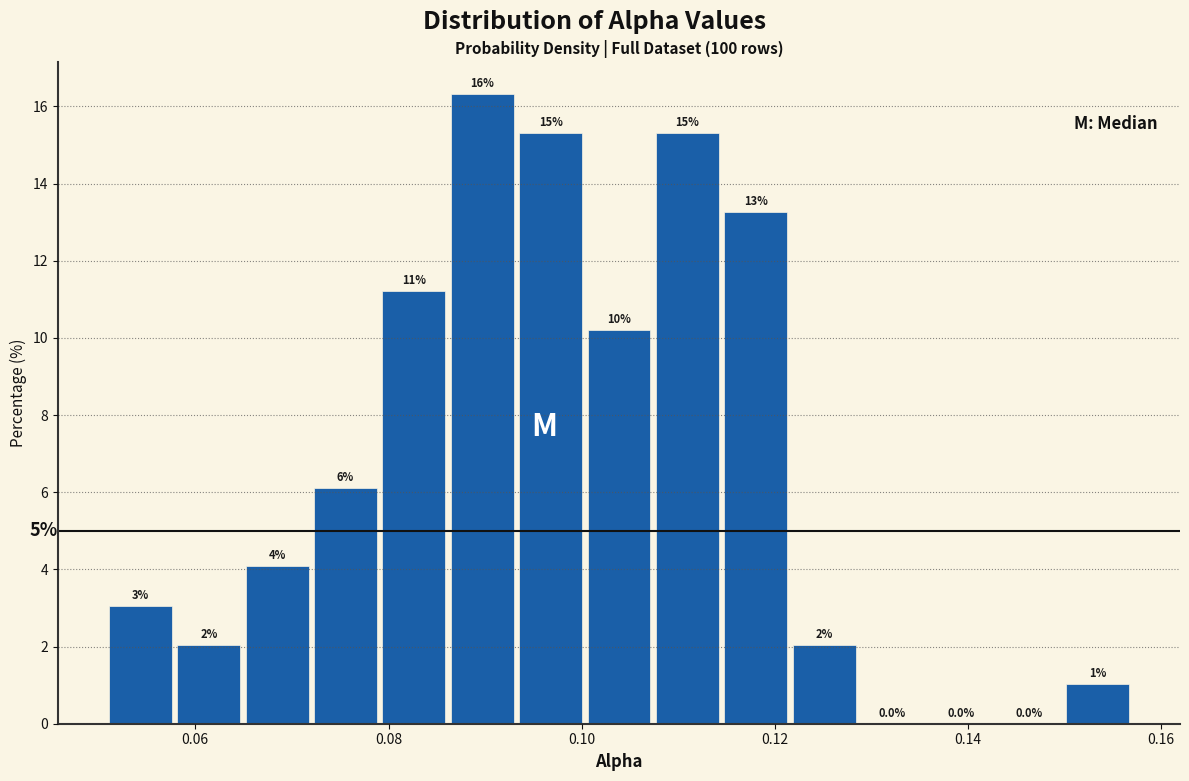

Read against the x-axis, roughly where is the centre of the tallest bar?

0.090